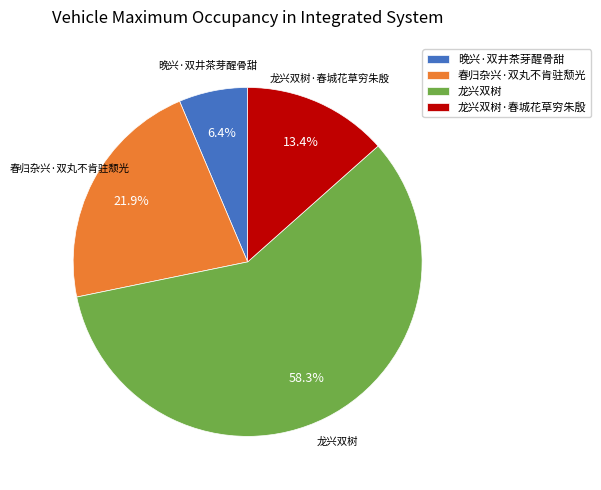

Which has a higher value, 晚兴·双井茶芽醒骨甜 or 春归杂兴·双丸不肯驻颓光?

春归杂兴·双丸不肯驻颓光